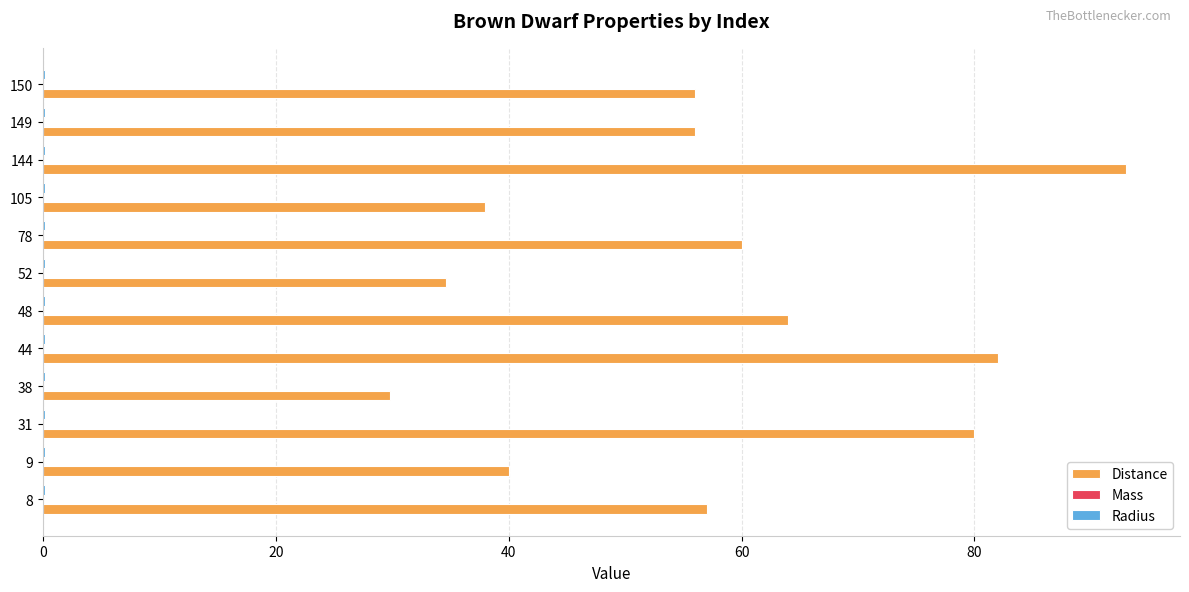

At which category is the sum across all series the highest?

144